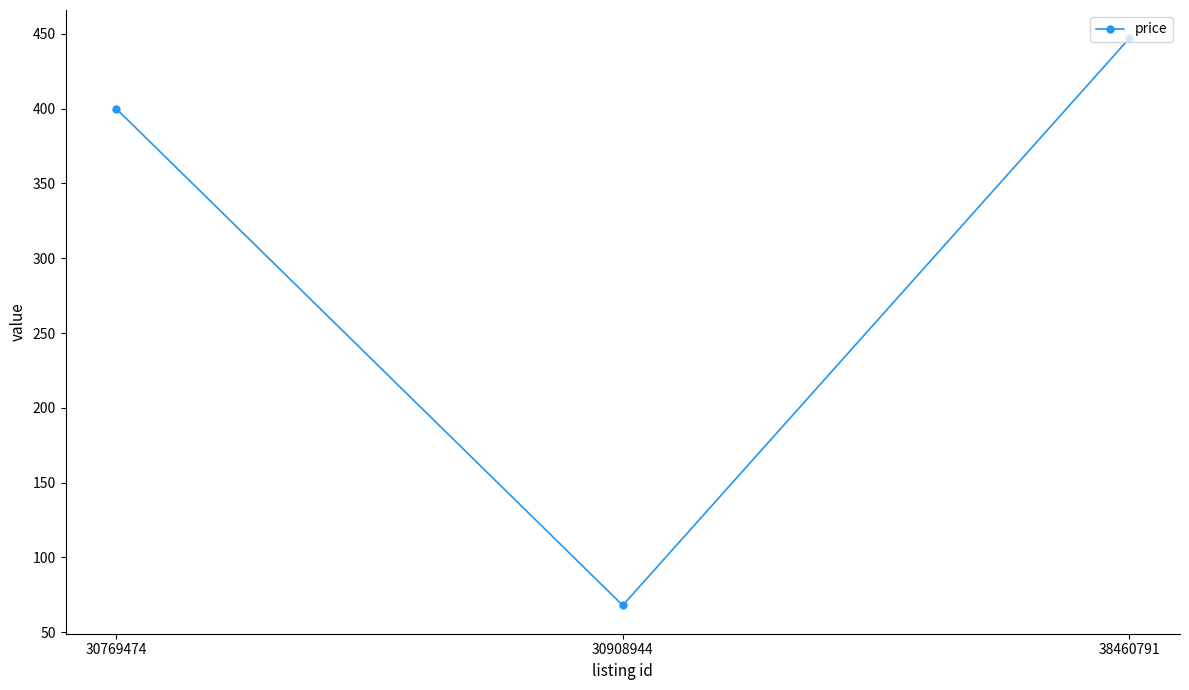

List the labels in order of value, smallest first.

30908944, 30769474, 38460791